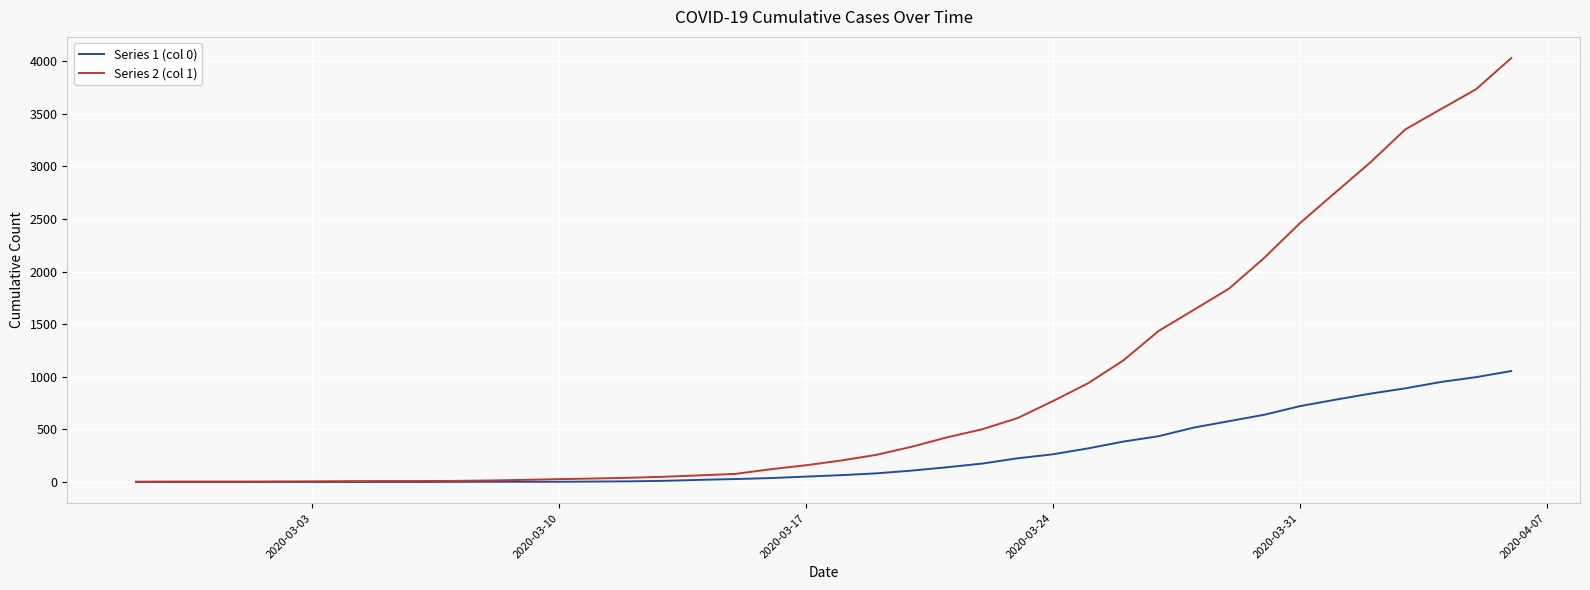

List the series in order of their peak value, lowest first.

Series 1 (col 0), Series 2 (col 1)